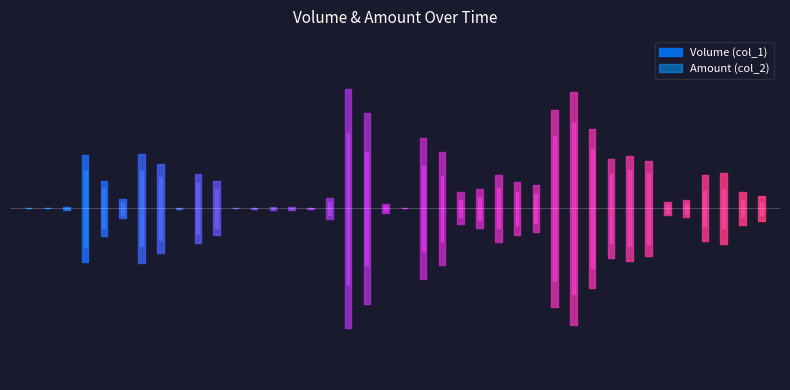

At which category is the sum across all series the highest?

104/03/03